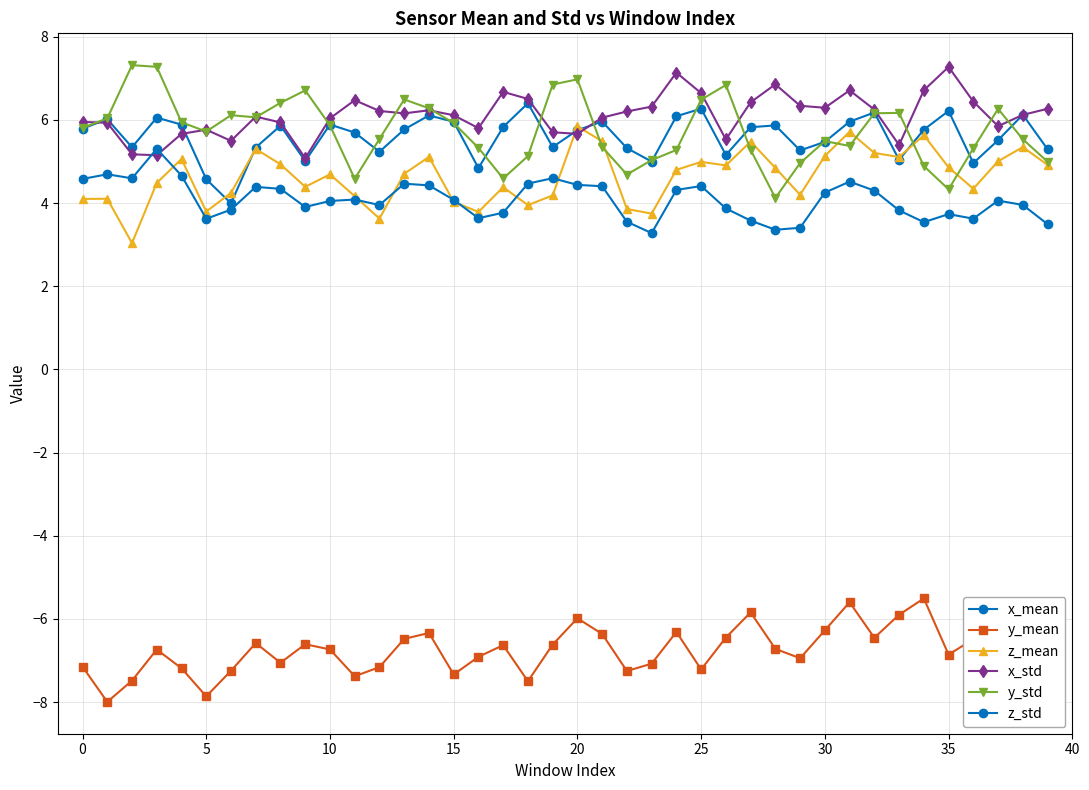

Does the chart have visible grid lines?

Yes